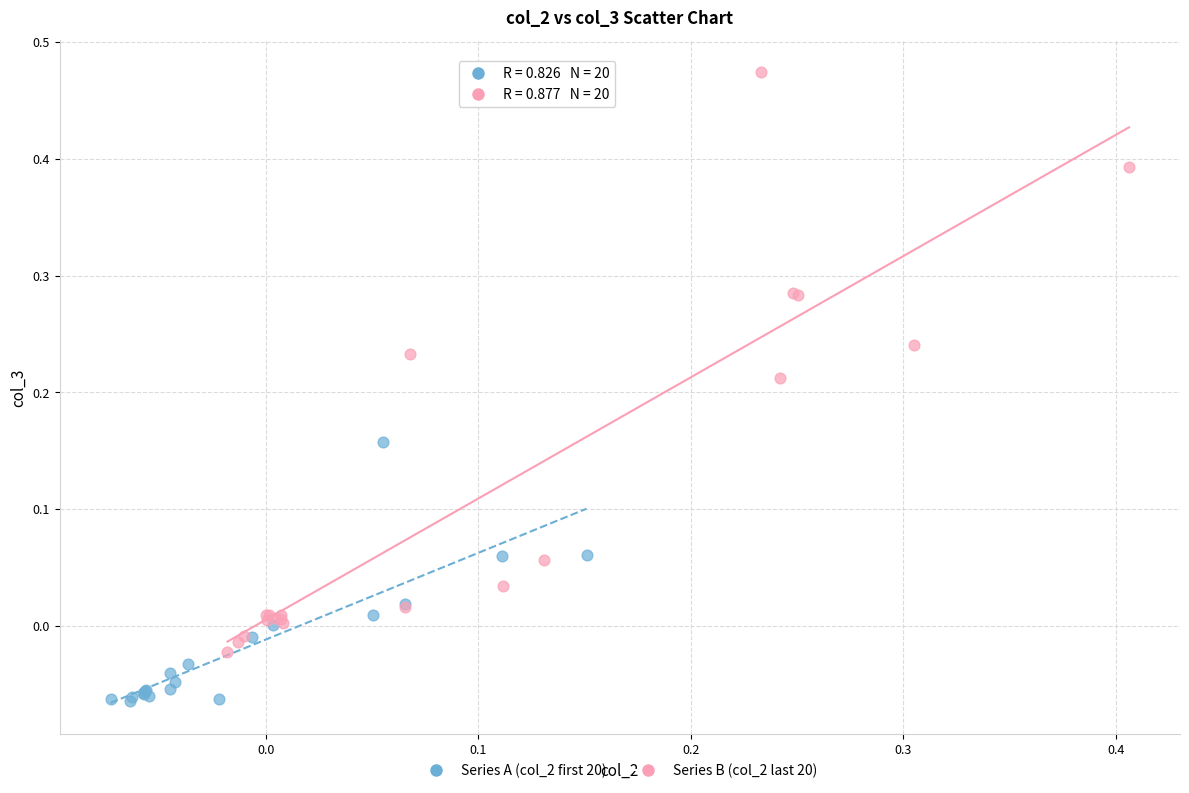

Which series contains the highest Y value?

Series B (col_2 last 20)